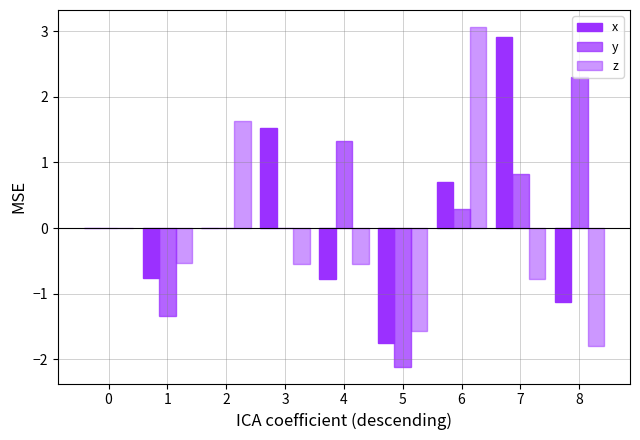

Reading left to right, extract all data points from this chart.

x: 0=0.0	1=-0.8	2=0.0	3=1.5	4=-0.8	5=-1.7	6=0.7	7=2.9	8=-1.1
y: 0=0.0	1=-1.3	2=0.0	3=0.0	4=1.3	5=-2.1	6=0.3	7=0.8	8=2.3
z: 0=0.0	1=-0.5	2=1.6	3=-0.5	4=-0.5	5=-1.6	6=3.1	7=-0.8	8=-1.8